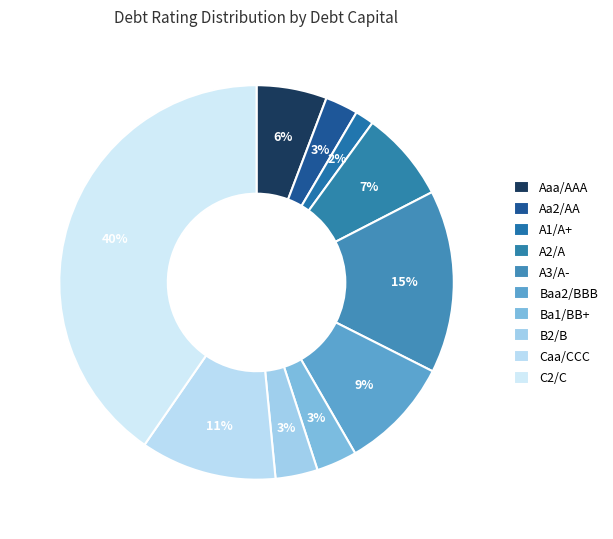

How many segments does this pie chart have?

10